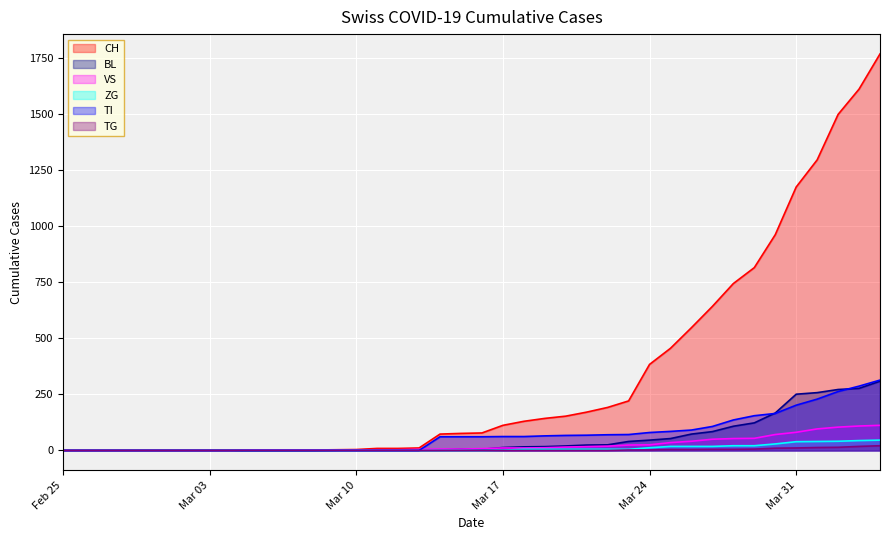

What is the maximum value for VS?

112